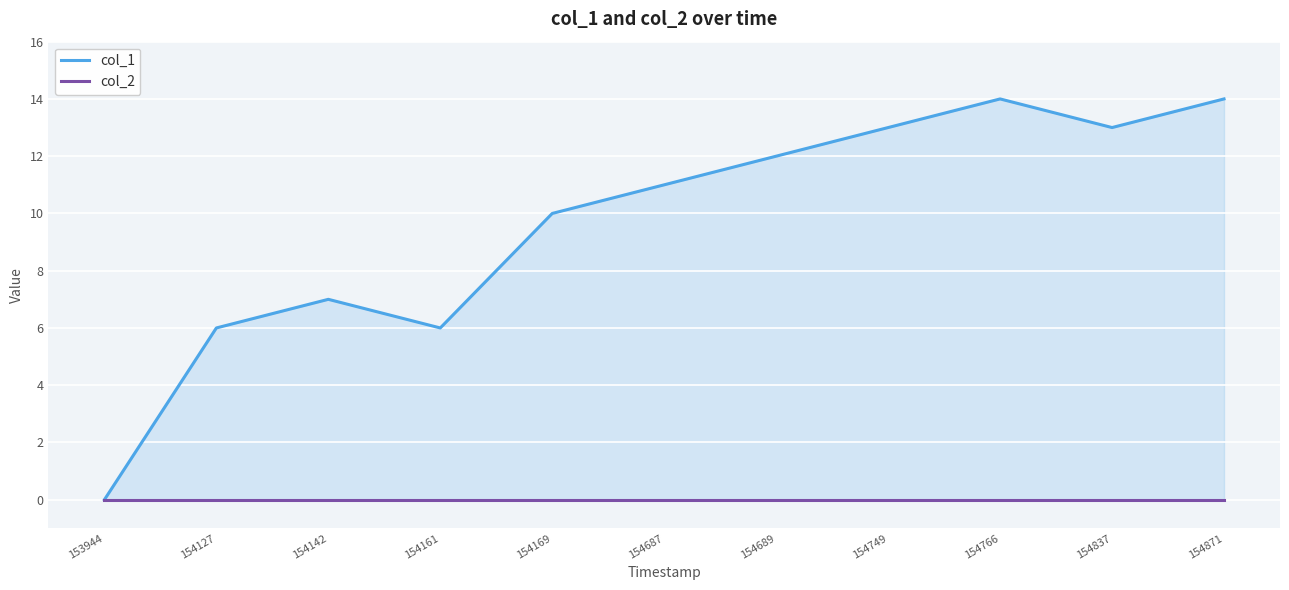

Rank the series by their average value, from lowest to highest.

col_2, col_1